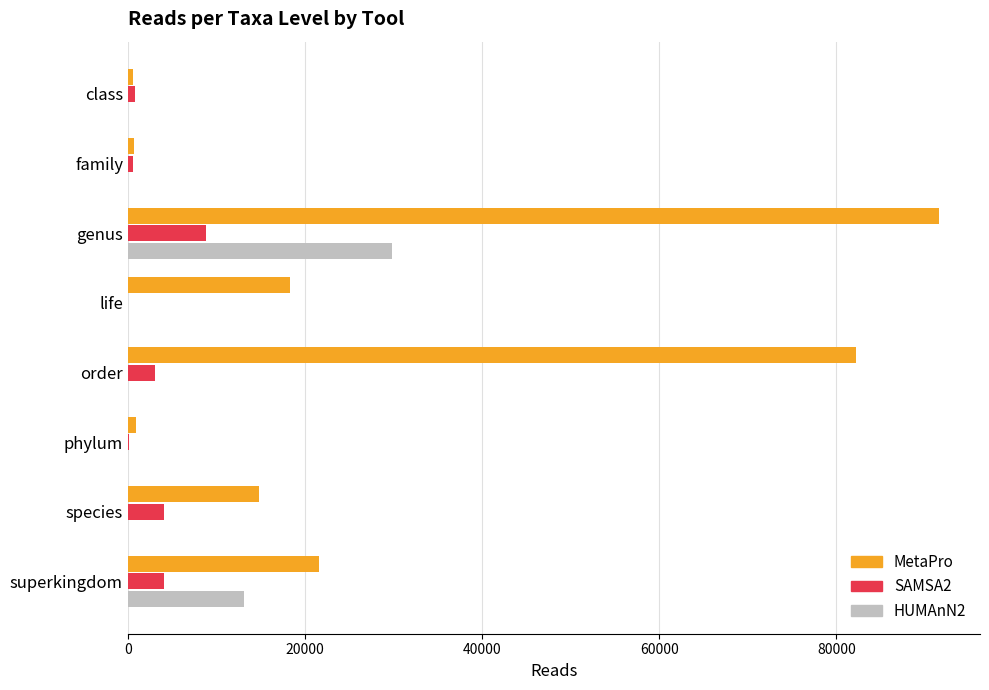

The value of MetaPro at species is 14779. True or false?

True